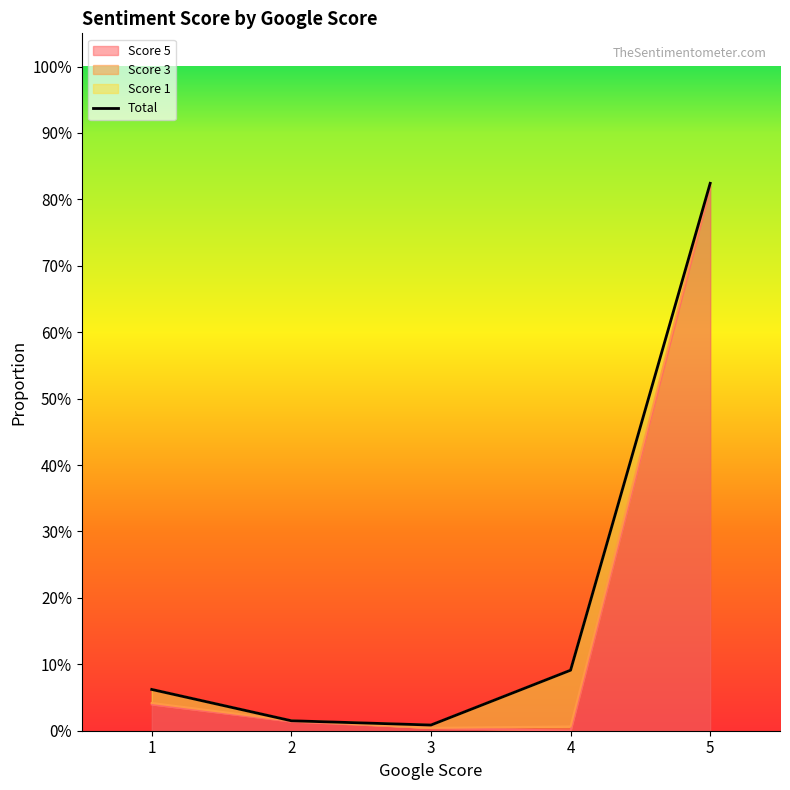

Rank the series at 2 from highest to lowest value.

Score 5, Score 3, Score 1